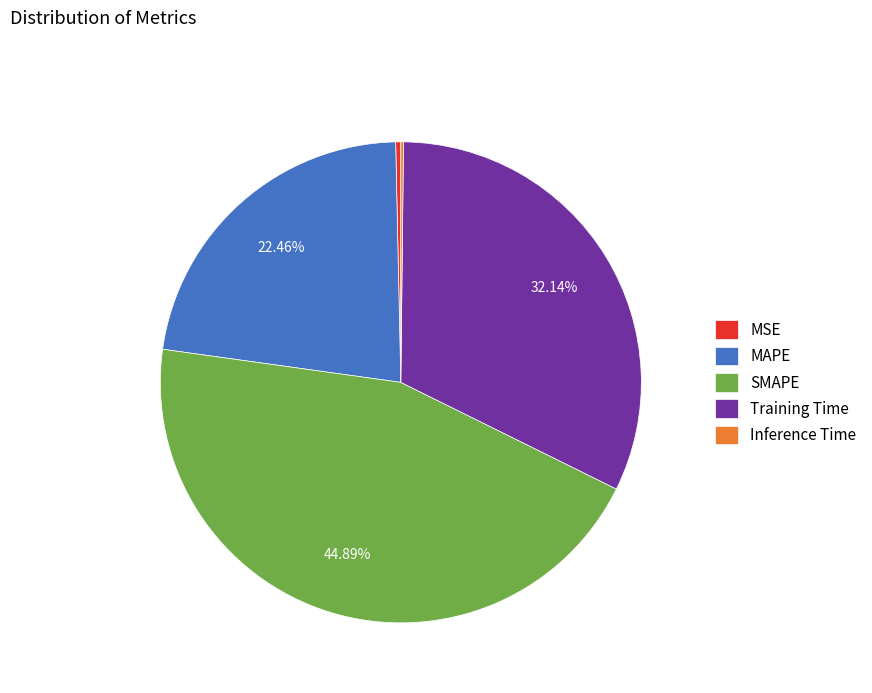

Do MAPE and SMAPE together represent more than half of the pie?

Yes